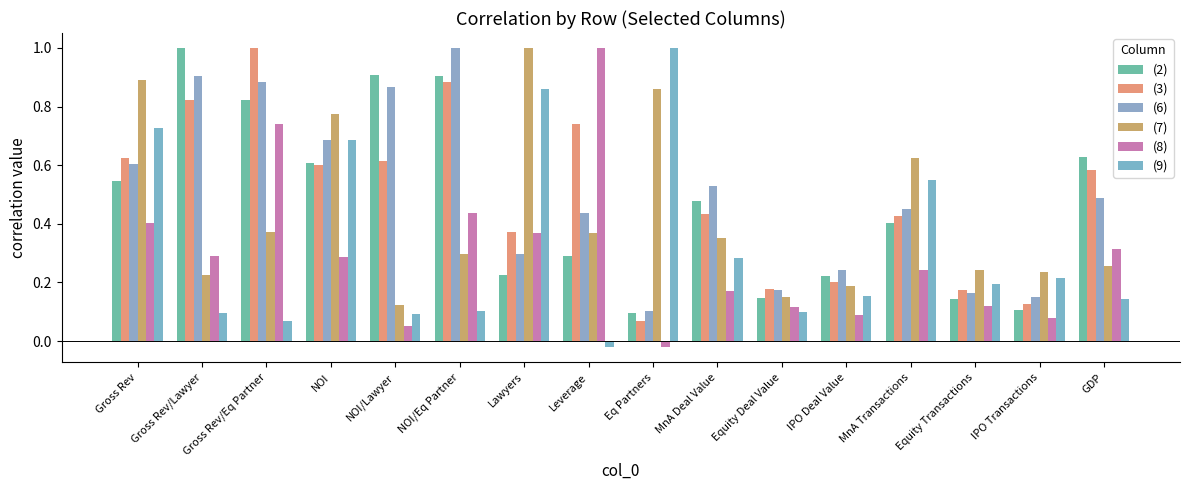

Between NOI/Lawyer and GDP, which series saw the biggest shift?

(6)